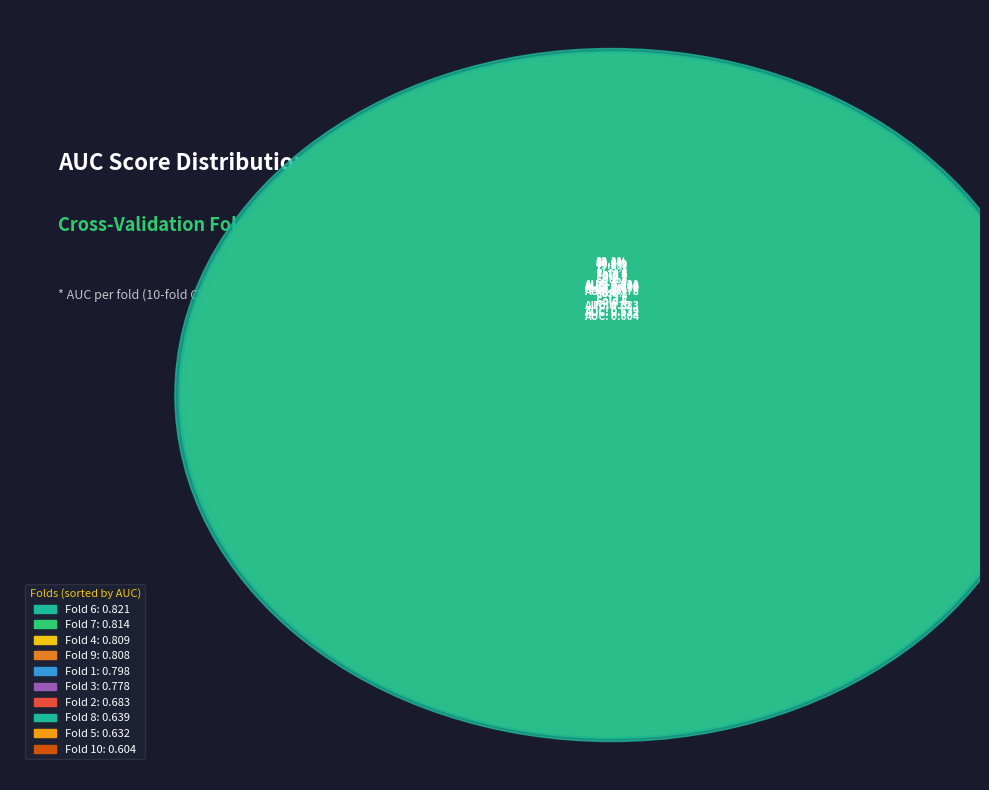

Which has a higher value, Fold 3 or Fold 2?

Fold 3